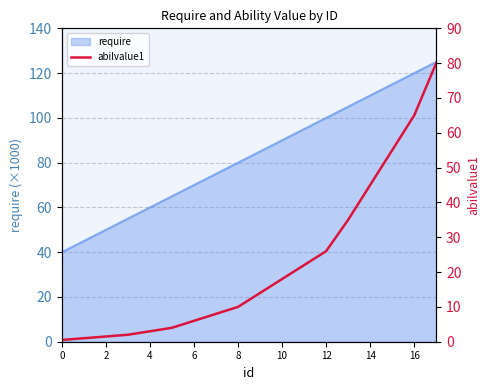

At which label does the data first exceed 14?

10